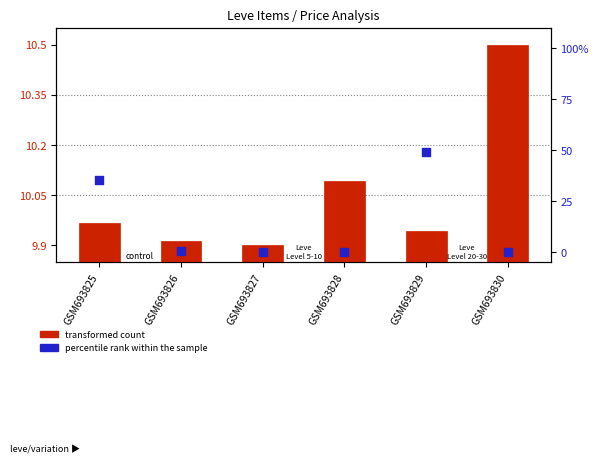

At how many categories does at least one series exceed 25?

2